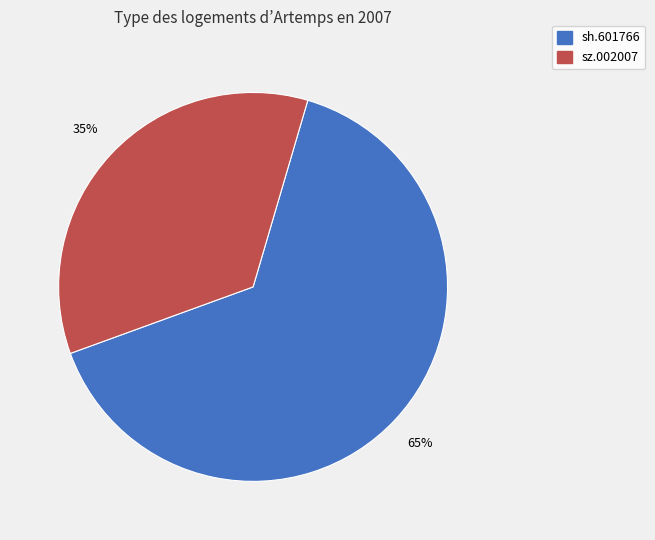

What is the largest slice in the pie chart?

sh.601766